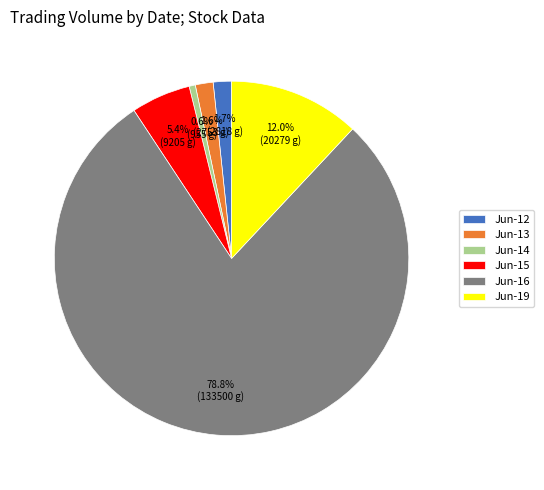

To the nearest percent, what is the average slice percentage?

17%